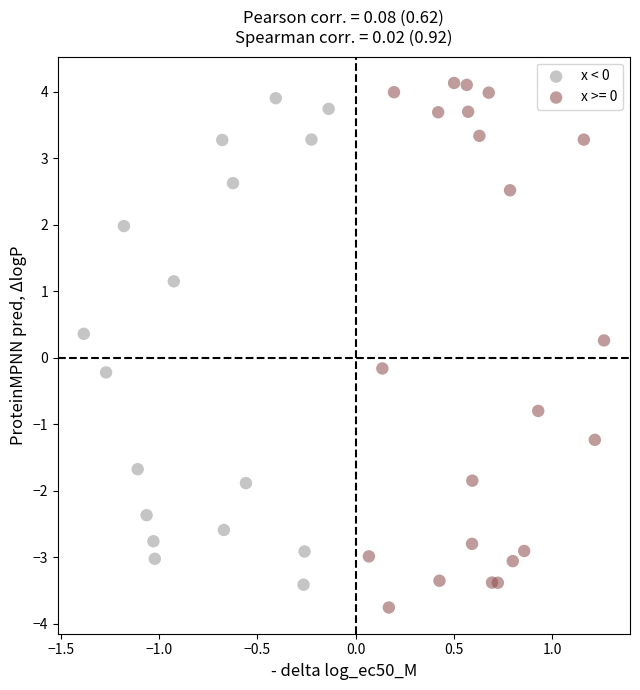

Which series has the widest spread of Y values?

x >= 0